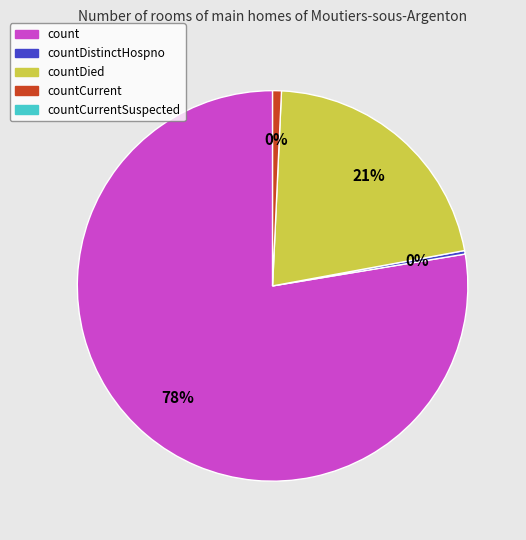

Does any single category account for the majority?

Yes